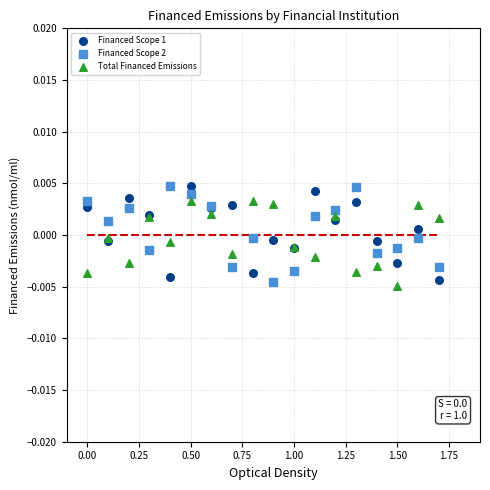

What is the X range (max minus min) for the scatter plot?

1.7